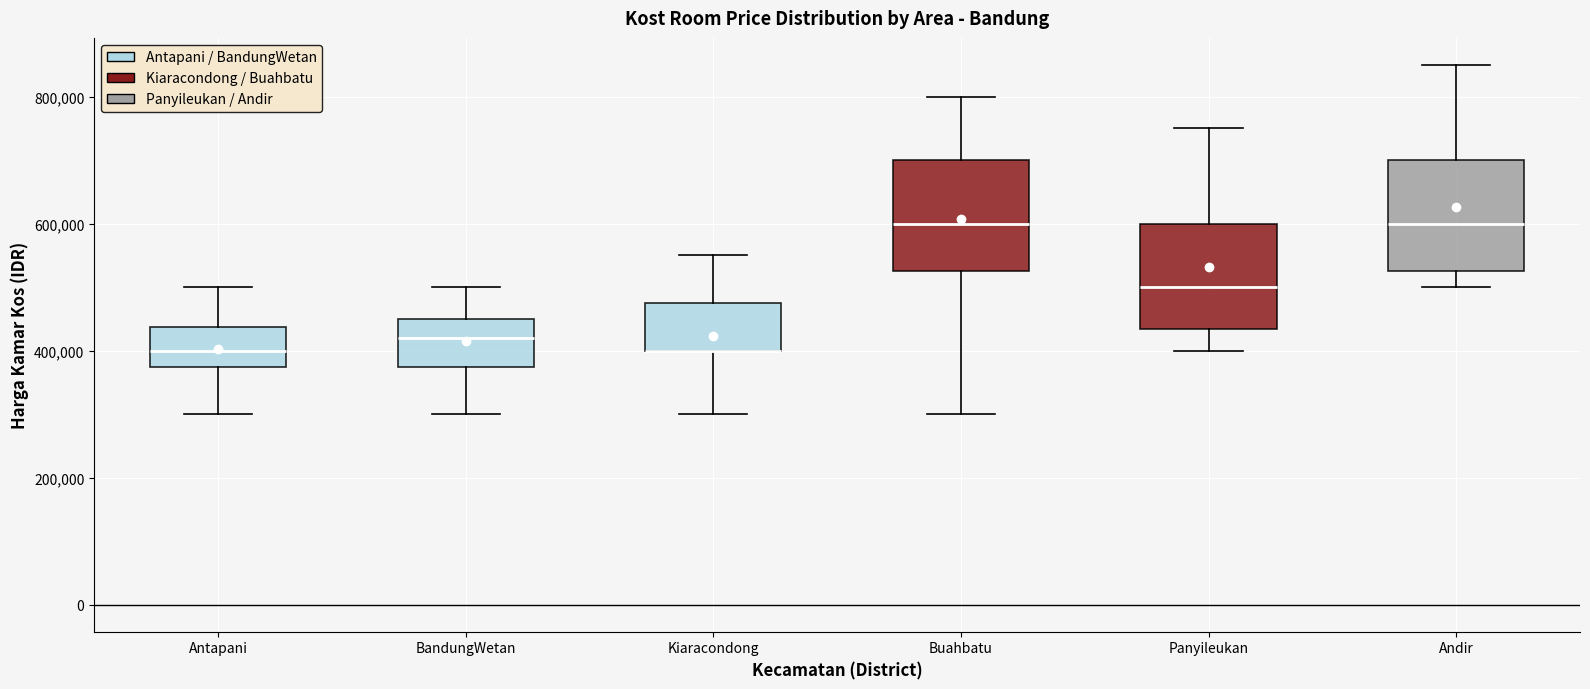

Reading left to right, read every box against the y-axis: the position of its median line, the range the box covers, and the ends of its whiskers. The values are not printed on the chart, so give them approximately, as read against the axis.

Antapani: median 400000, box 380000 to 440000, whiskers 300000 to 500000
BandungWetan: median 420000, box 380000 to 460000, whiskers 300000 to 500000
Kiaracondong: median 400000 (drawn on the box's lower edge), box 400000 to 480000, whiskers 300000 to 560000
Buahbatu: median 600000, box 520000 to 700000, whiskers 300000 to 800000
Panyileukan: median 500000, box 440000 to 600000, whiskers 400000 to 760000
Andir: median 600000, box 520000 to 700000, whiskers 500000 to 860000